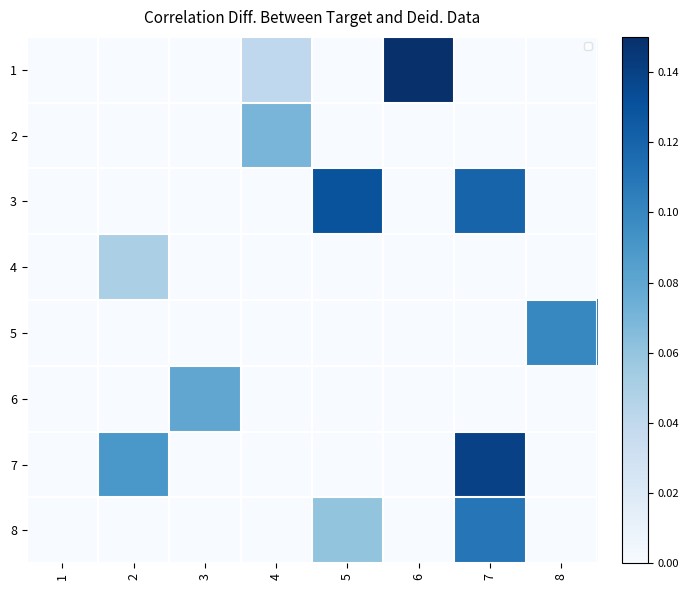

True or false: 6 has a value of 0.1 at 3.

True